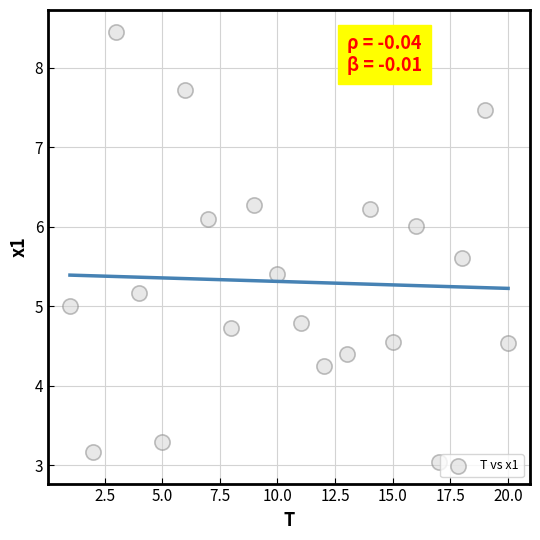

What is the range of X values (max minus min)?

19.0